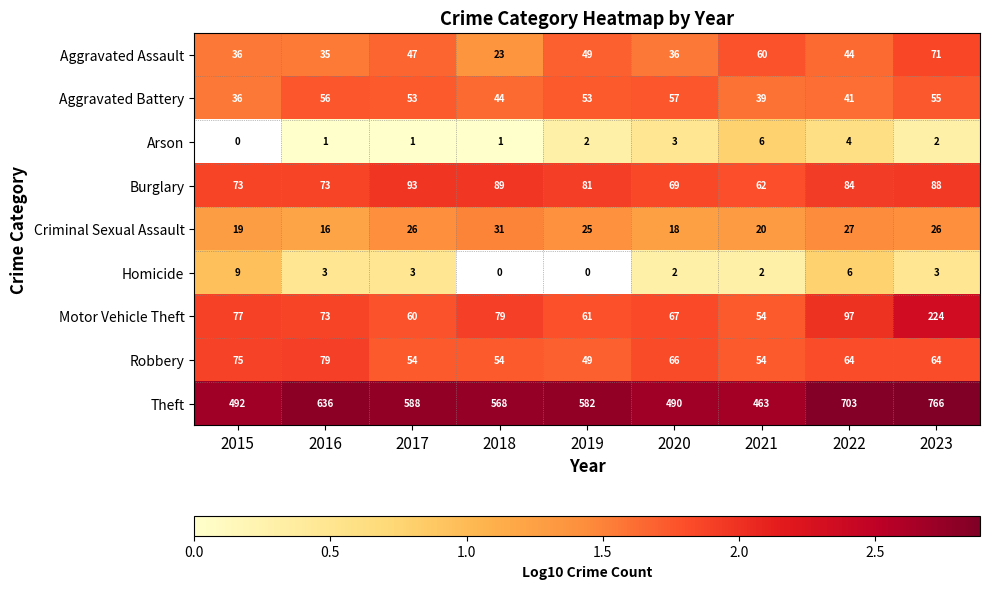

What is the sum of the Arson values at 2022 and 2016?

5